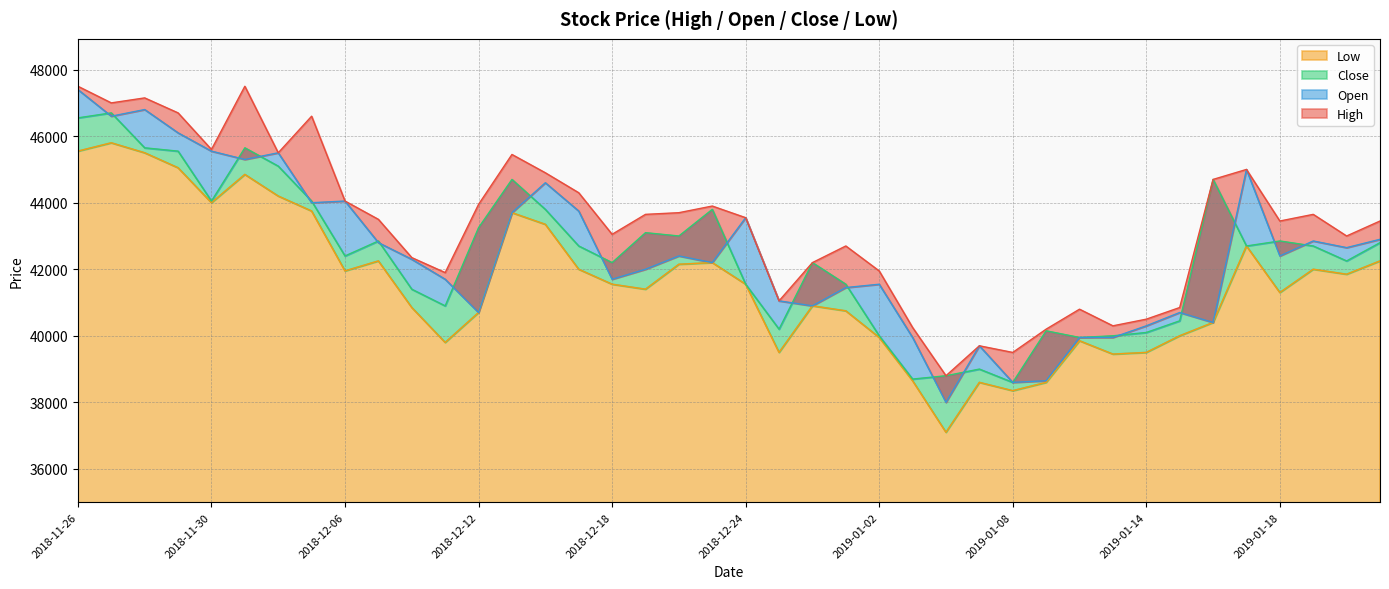

What is the value of the Low point at the 15th from the left?

43350